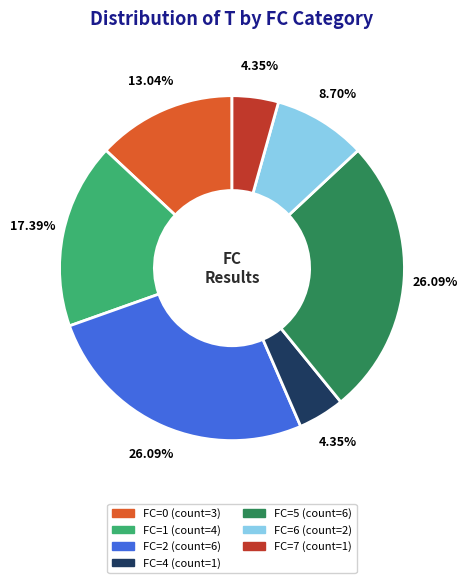

Does any single category account for the majority?

No